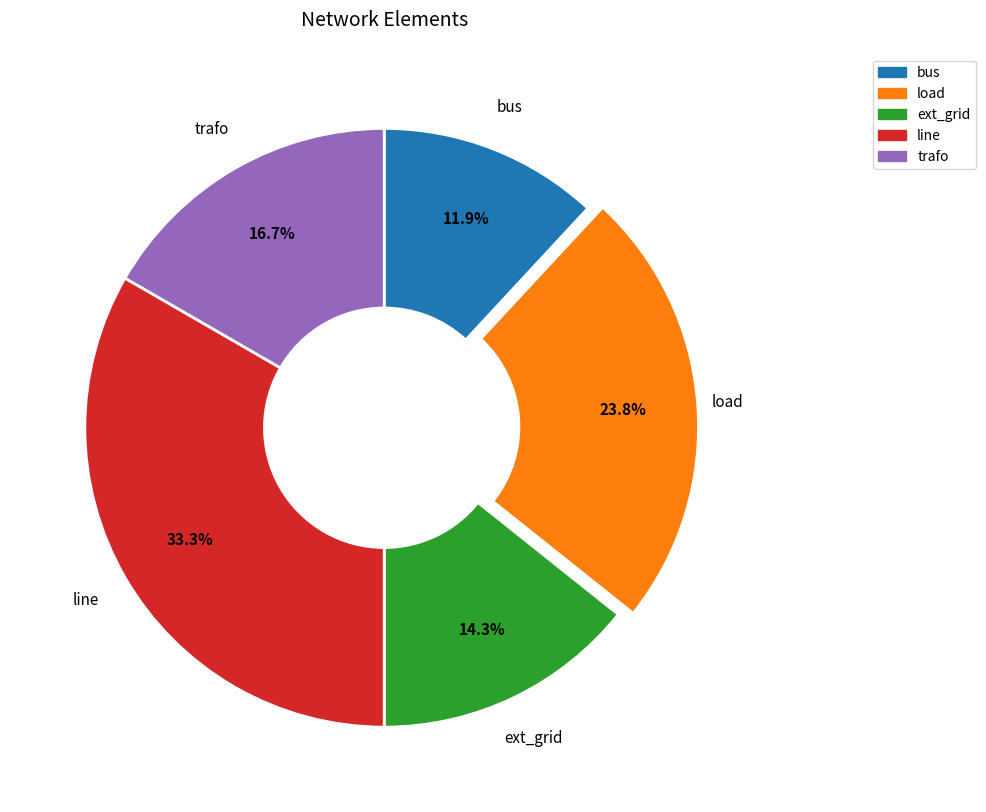

How many segments does this pie chart have?

5